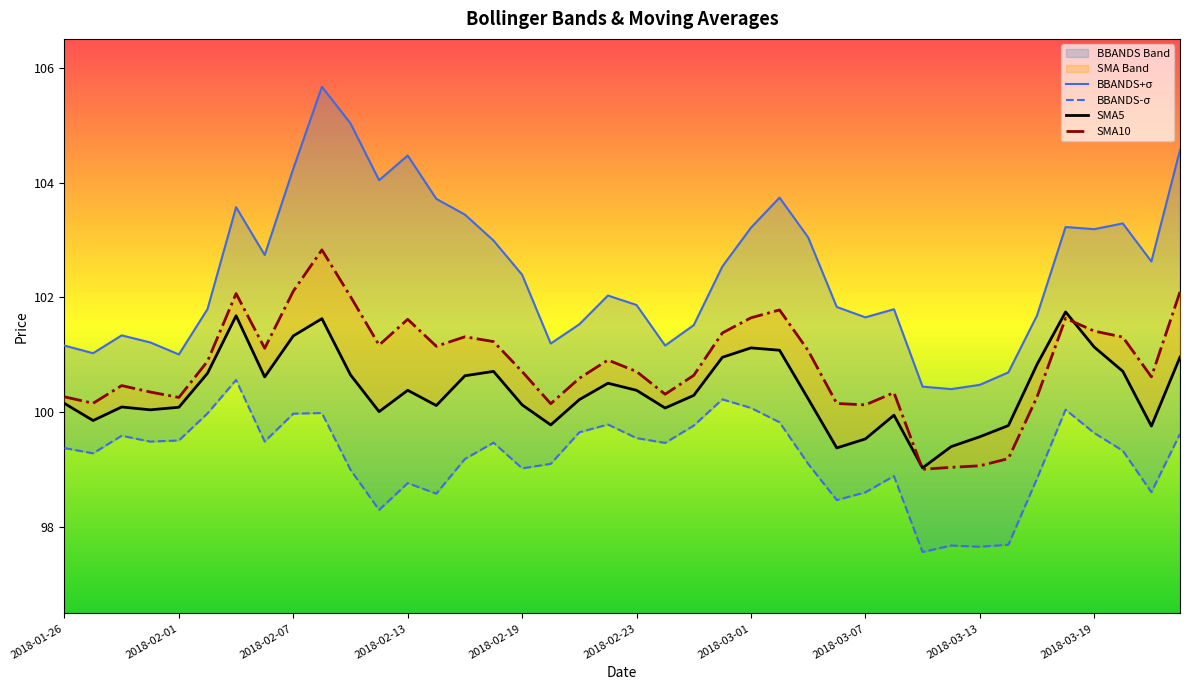

Reading right to left, list all the values displayed in this chart.

SMA5: 101.0	99.8	100.7	101.1	101.7	100.8	99.8	99.6	99.4	99.0	100.0	99.5	99.4	100.2	101.1	101.1	101.0	100.3	100.1	100.4	100.5	100.2	99.8	100.1	100.7	100.6	100.1	100.4	100.0	100.7	101.6	101.3	100.6	101.7	100.7	100.1	100.0	100.1	99.9	100.2
SMA10: 102.1	100.6	101.3	101.4	101.6	100.3	99.2	99.1	99.0	99.0	100.3	100.1	100.2	101.1	101.8	101.6	101.4	100.6	100.3	100.7	100.9	100.6	100.2	100.7	101.2	101.3	101.2	101.6	101.2	102.0	102.8	102.1	101.1	102.1	100.9	100.3	100.4	100.5	100.2	100.3
BBANDS+σ: 104.6	102.6	103.3	103.2	103.2	101.7	100.7	100.5	100.4	100.4	101.8	101.7	101.8	103.0	103.7	103.2	102.5	101.5	101.2	101.9	102.0	101.5	101.2	102.4	103.0	103.4	103.7	104.5	104.0	105.0	105.7	104.2	102.7	103.6	101.8	101.0	101.2	101.3	101.0	101.2
BBANDS-σ: 99.6	98.6	99.3	99.6	100.0	98.8	97.7	97.7	97.7	97.6	98.9	98.6	98.5	99.1	99.8	100.1	100.2	99.8	99.5	99.6	99.8	99.7	99.1	99.0	99.5	99.2	98.6	98.8	98.3	99.0	100.0	100.0	99.5	100.6	100.0	99.5	99.5	99.6	99.3	99.4